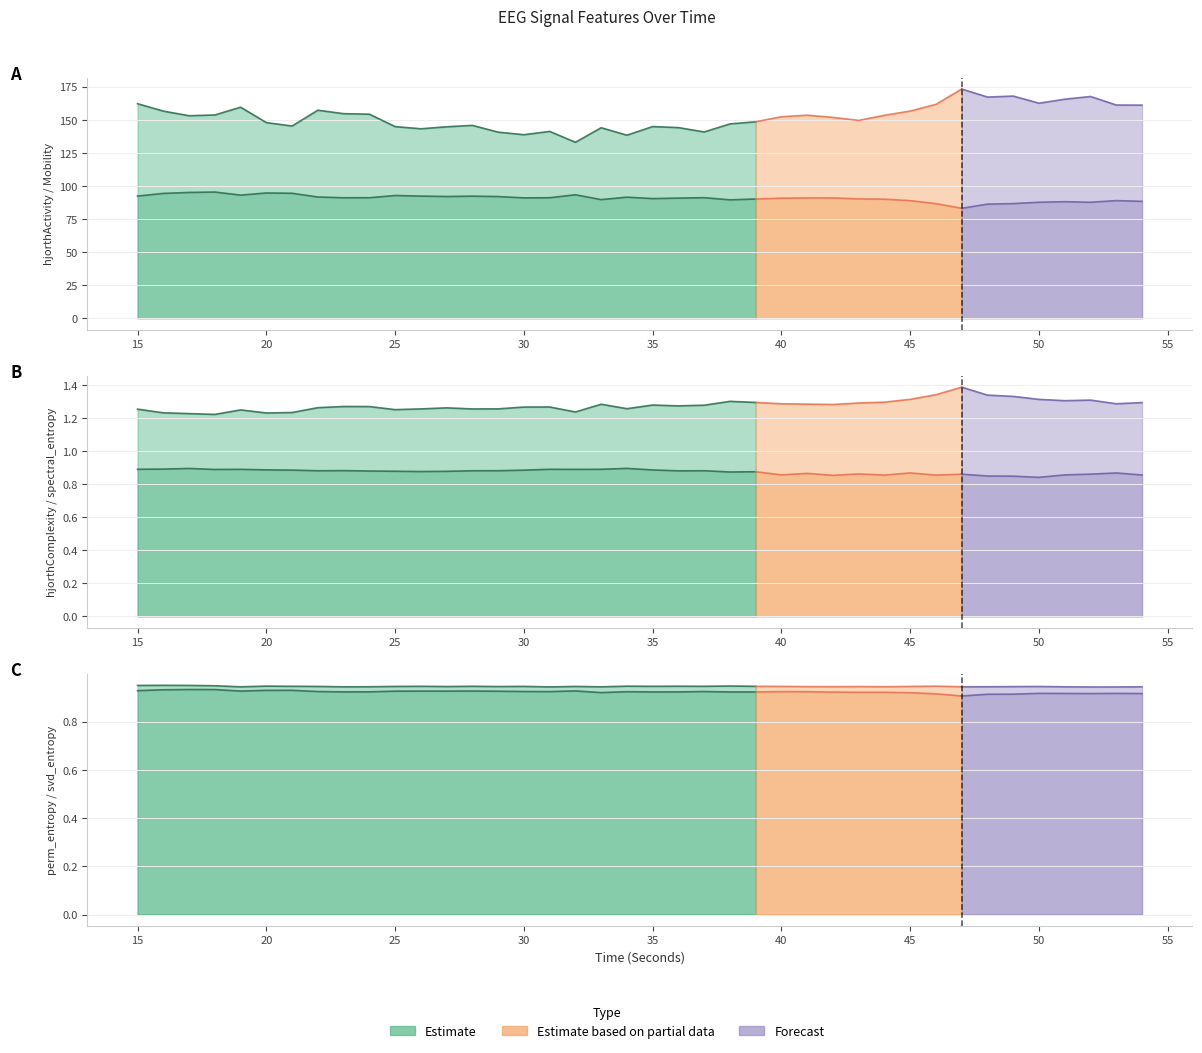

What is the difference between the maximum and minimum values in the hjorthActivity_EEG series?

29.2